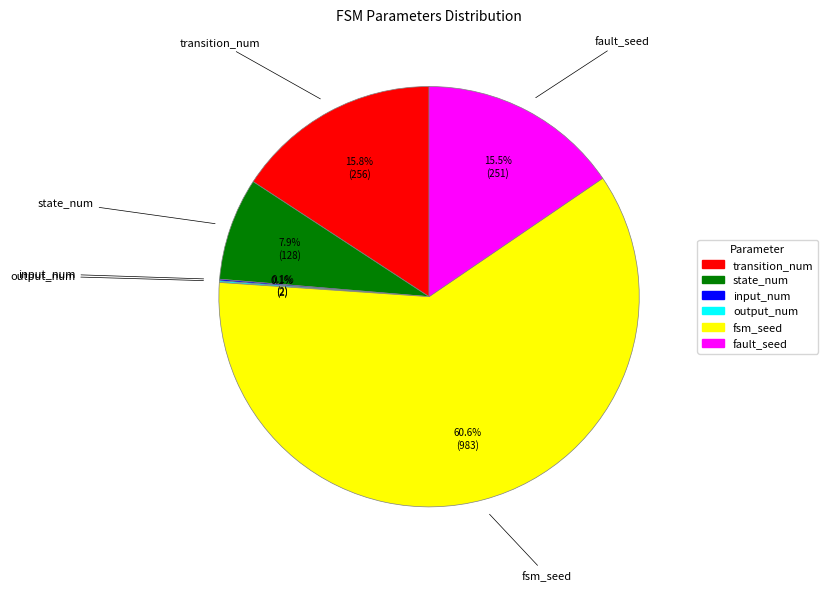

Which category has the biggest portion of the pie?

fsm_seed